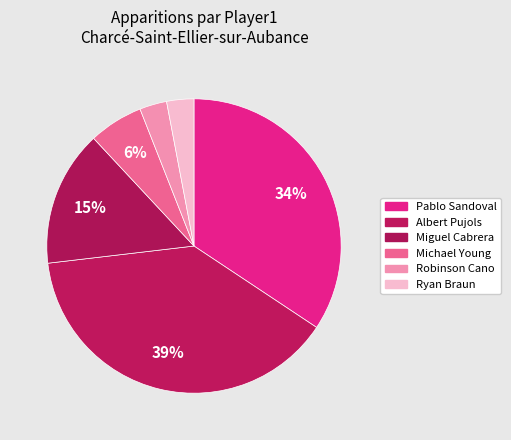

How many segments does this pie chart have?

6